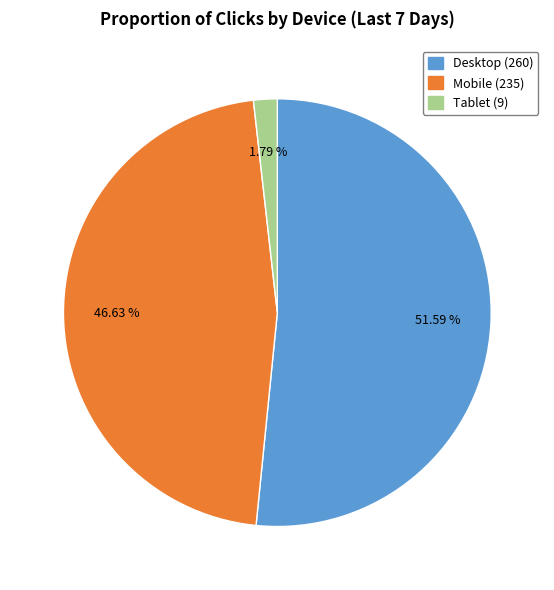

Which has a higher value, Desktop or Tablet?

Desktop